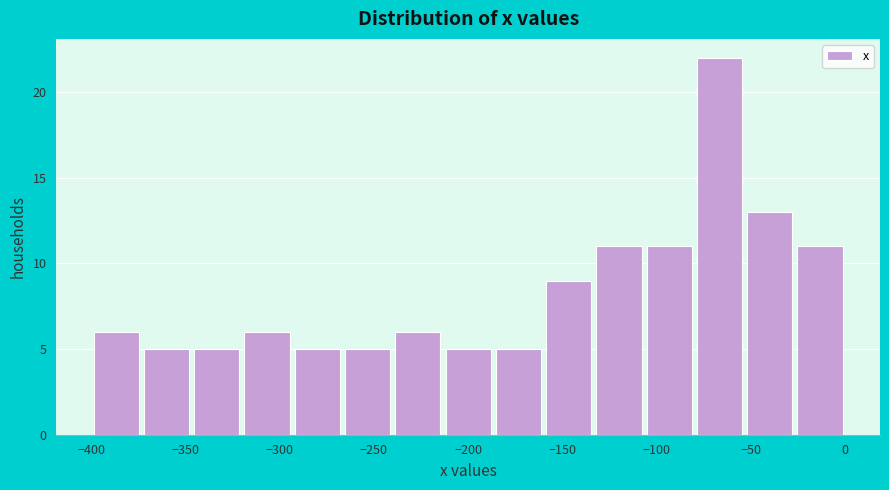

How tall is the bar that spans -160 to -135 on the x-axis? Neither the bar edges nor the heights are printed on the chart, so give them approximately, as read against the axes.

9